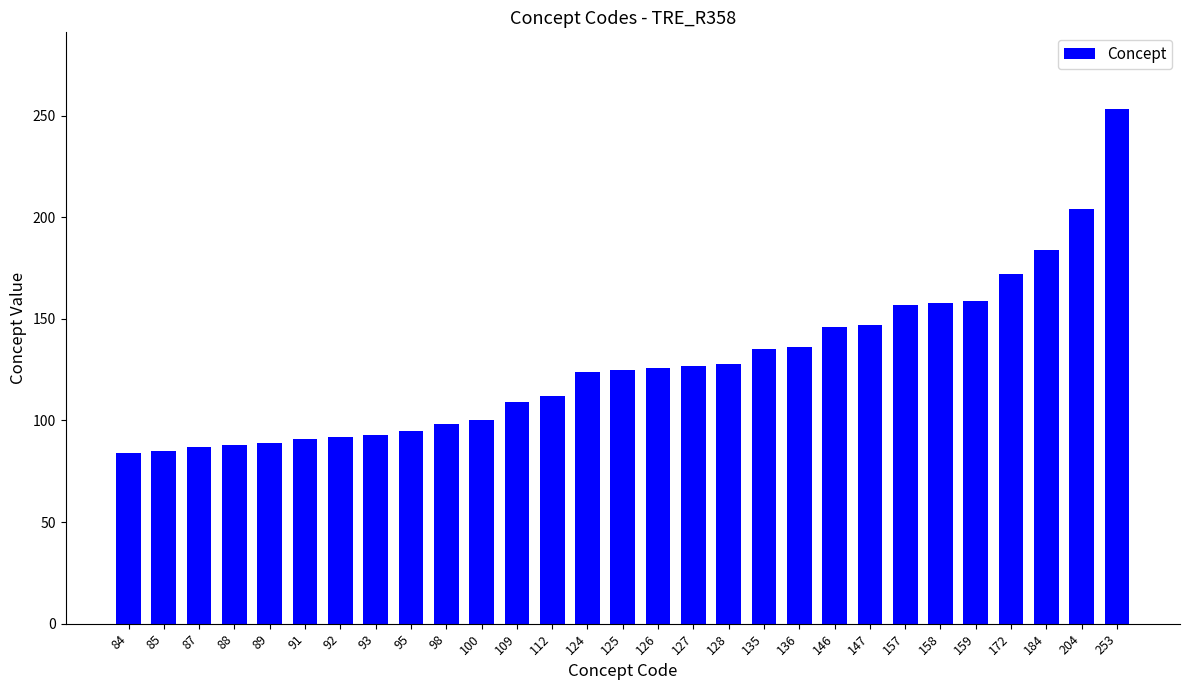

The chart shows a value of 88 at 88. True or false?

True